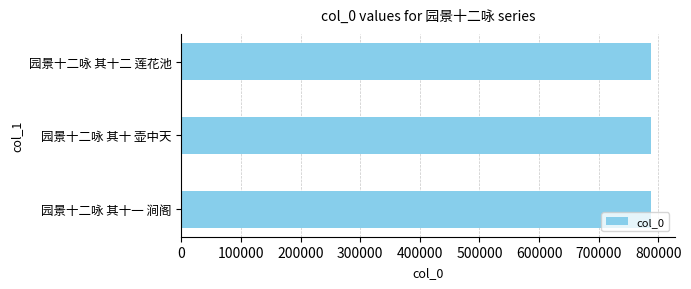

What is the smallest value displayed?

788180